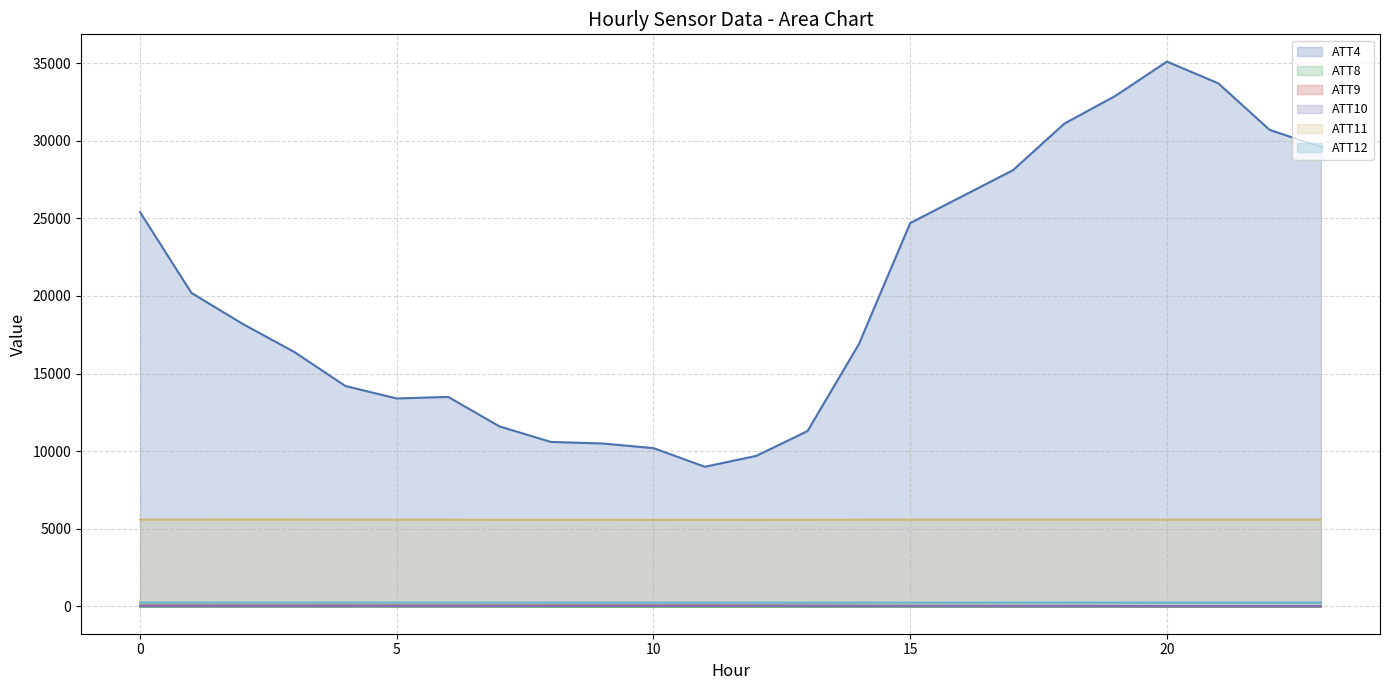

What is the smallest value displayed?

0.6